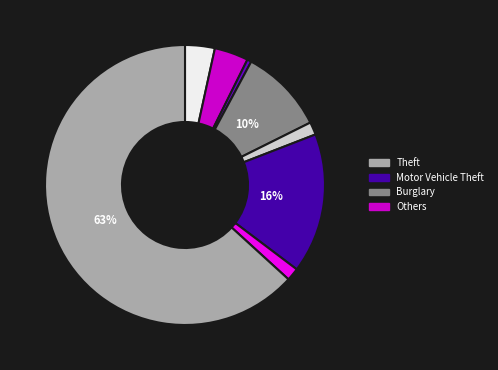

Does any single category account for the majority?

Yes